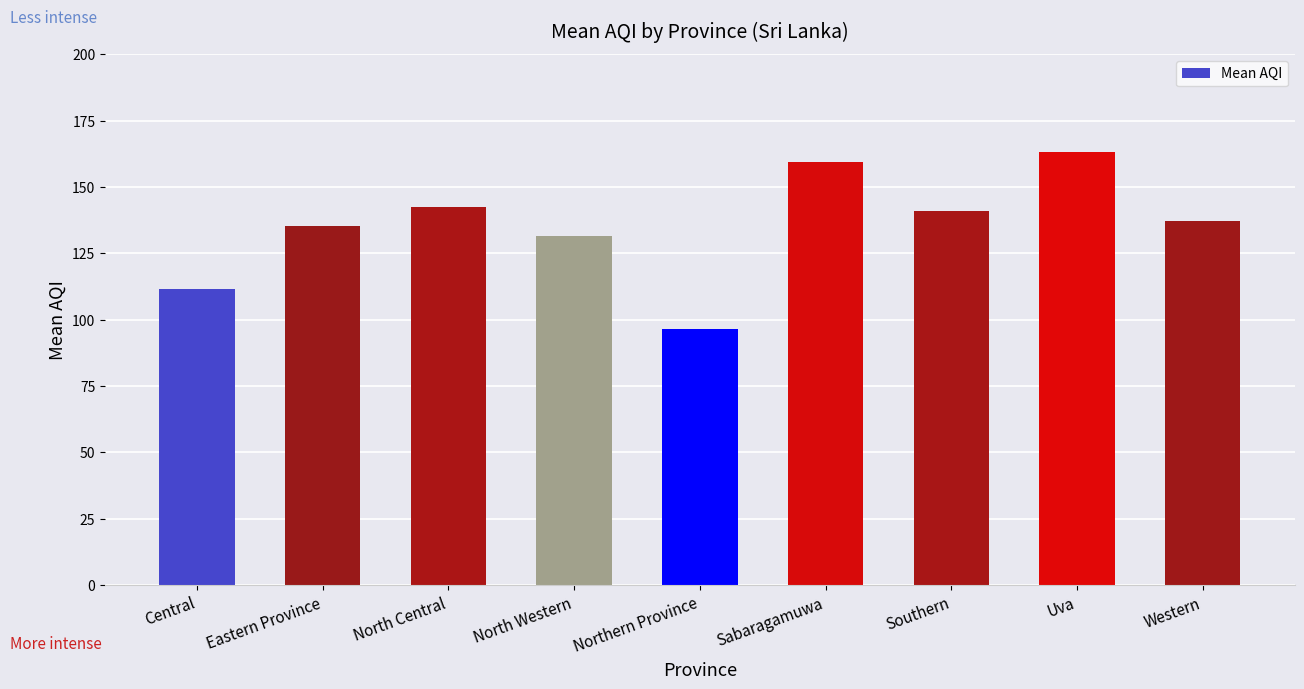

What is the ratio of the value at Western to the value at Sabaragamuwa?

0.9